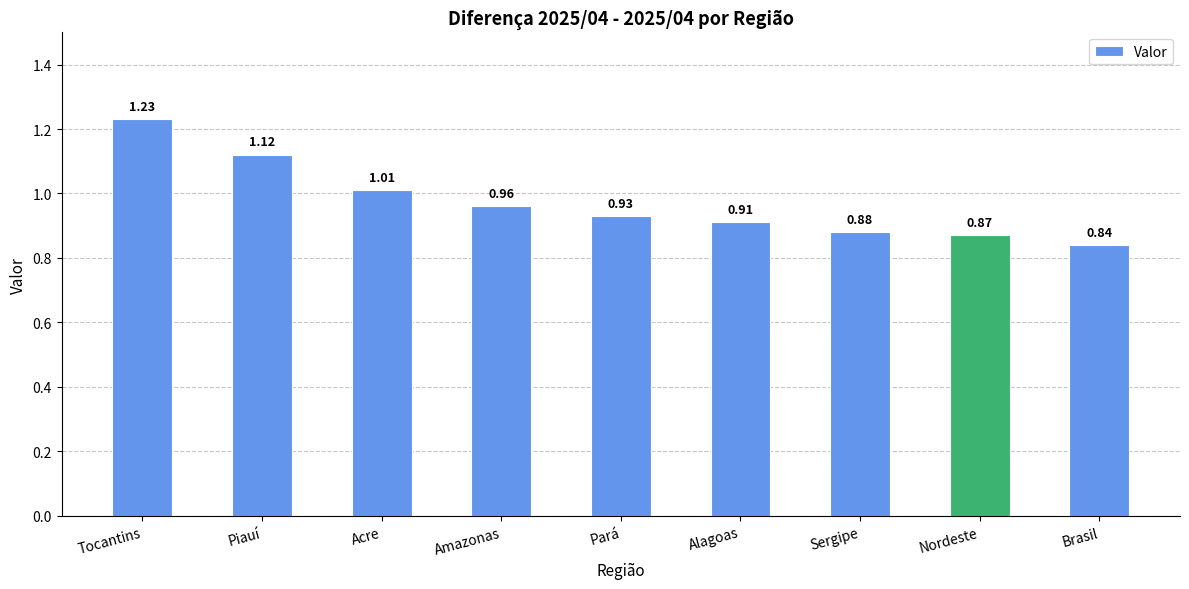

What is the label of the 4th bar from the right?

Alagoas